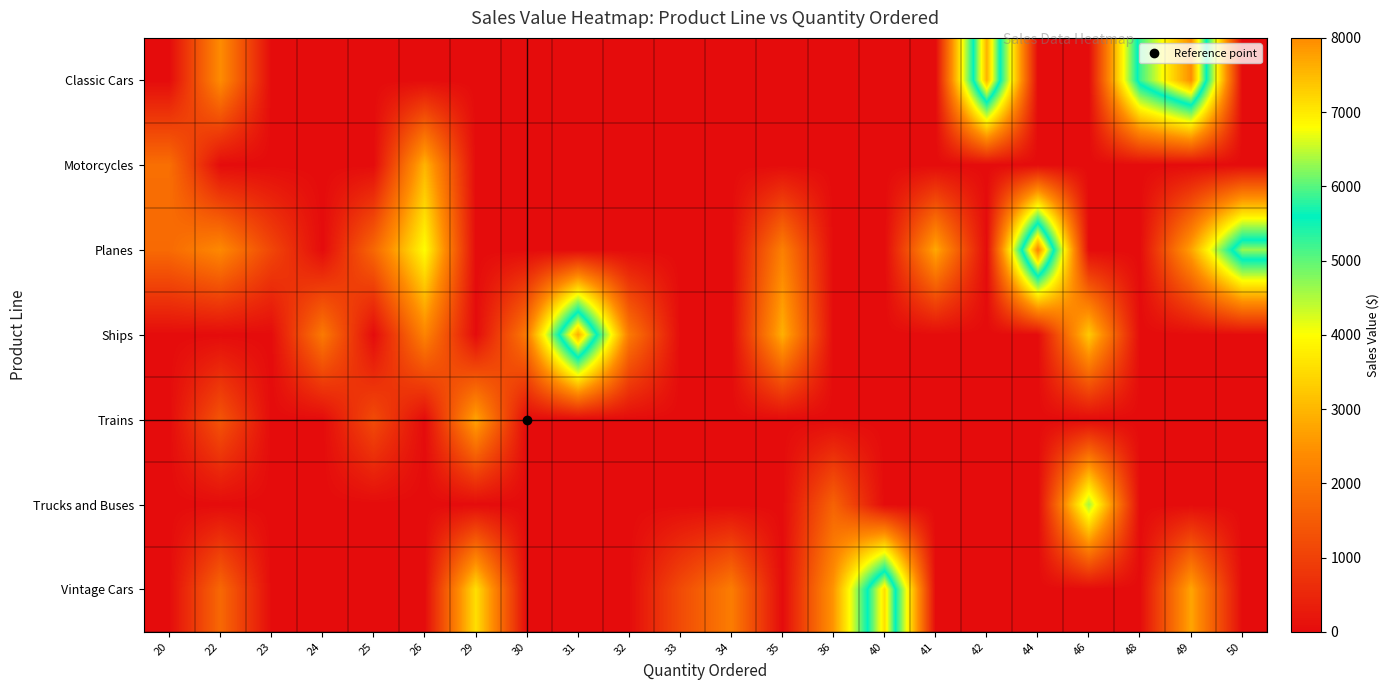

At how many categories does at least one series exceed 7108?

5